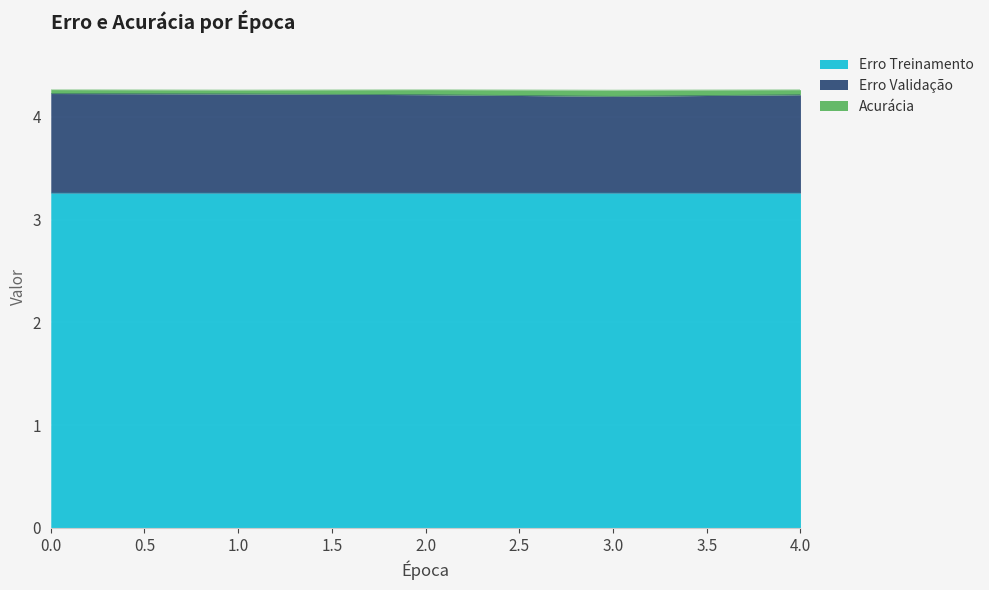

The Erro Treinamento series shows 3.3 at 2.0. True or false?

True